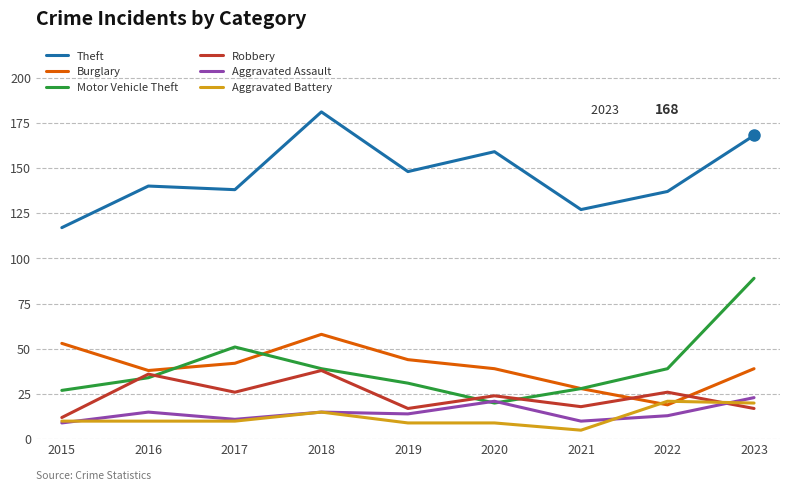

What is the difference between the maximum and minimum values in the Motor Vehicle Theft series?

69